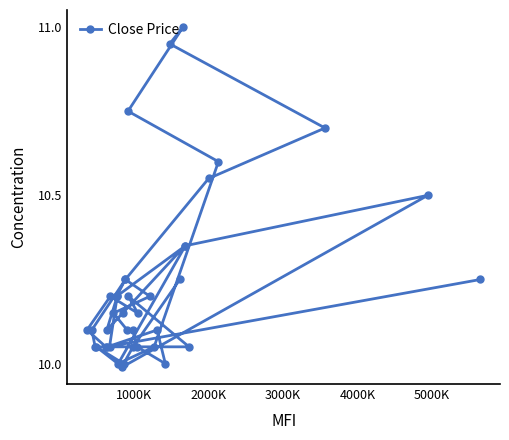

What is the average value?

10.2